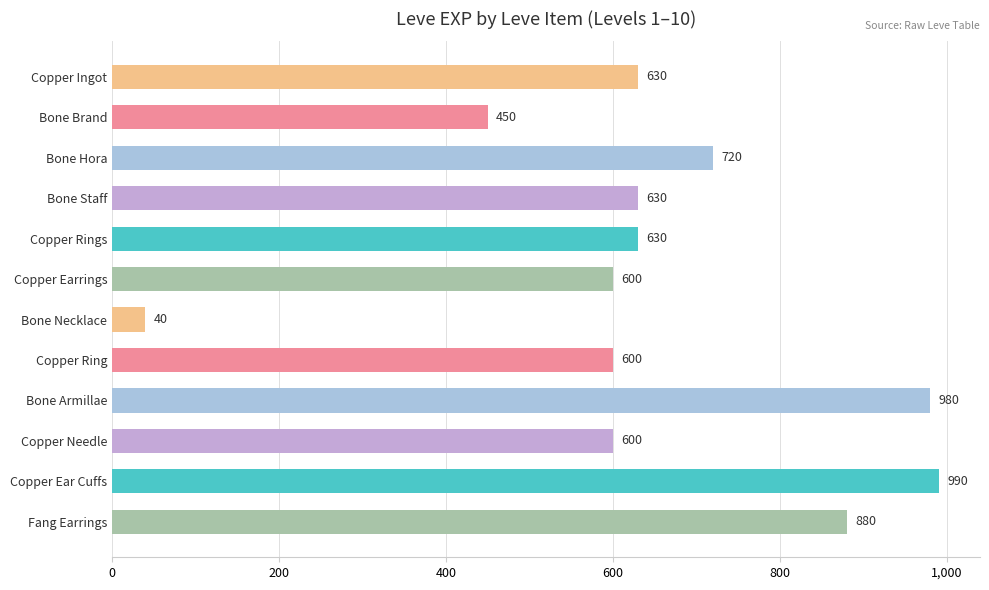

Approximately how many times larger is the value at Copper Ingot compared to Copper Ear Cuffs?

0.6